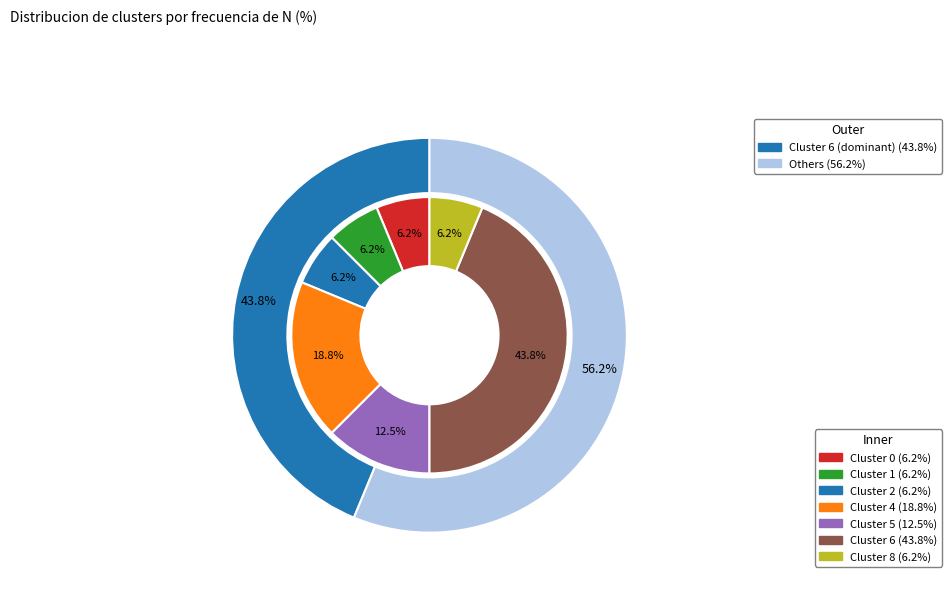

Is it true that 8 is 1% of the pie?

False